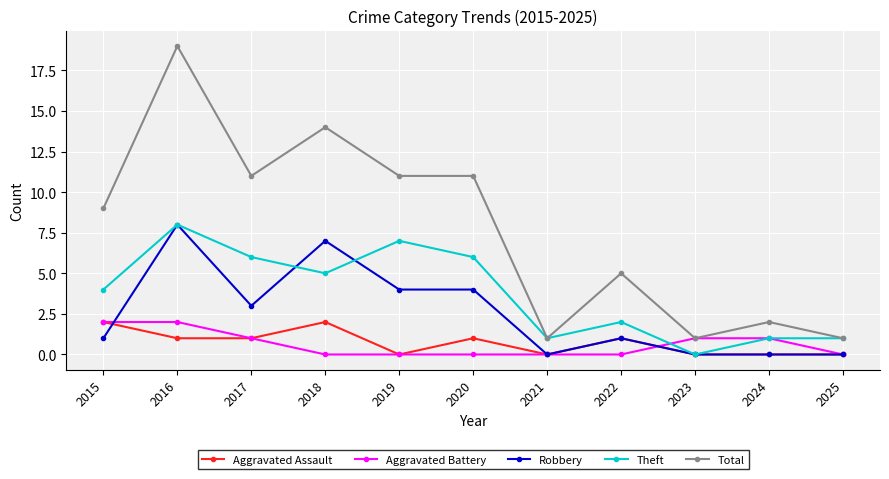

Which category has the lowest value in the Theft series?

2023